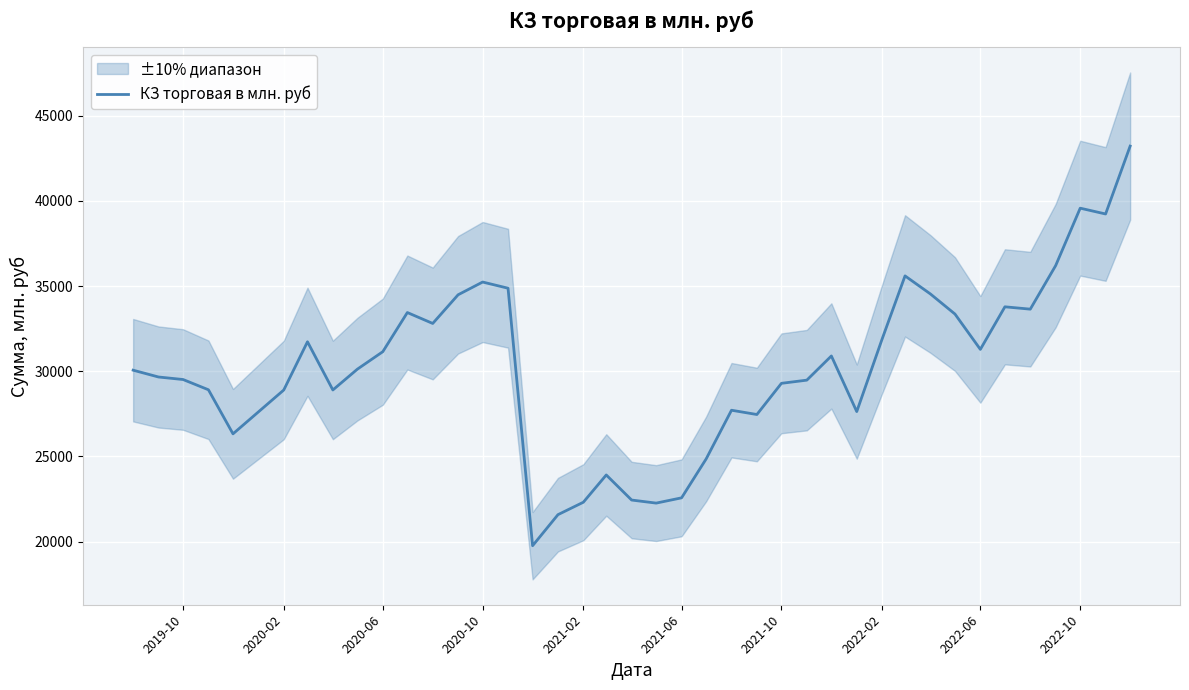

What is the highest value of the КЗ торговая в млн. руб series?

43208.7